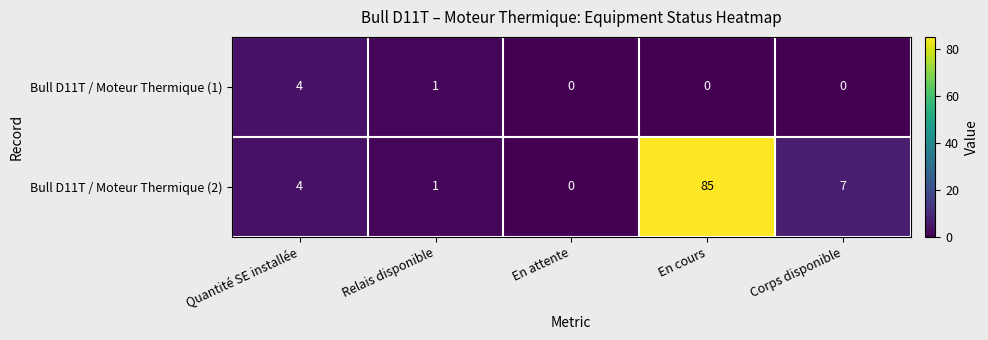

True or false: Bull D11T / Moteur Thermique (2) has a value of 58 at En attente.

False